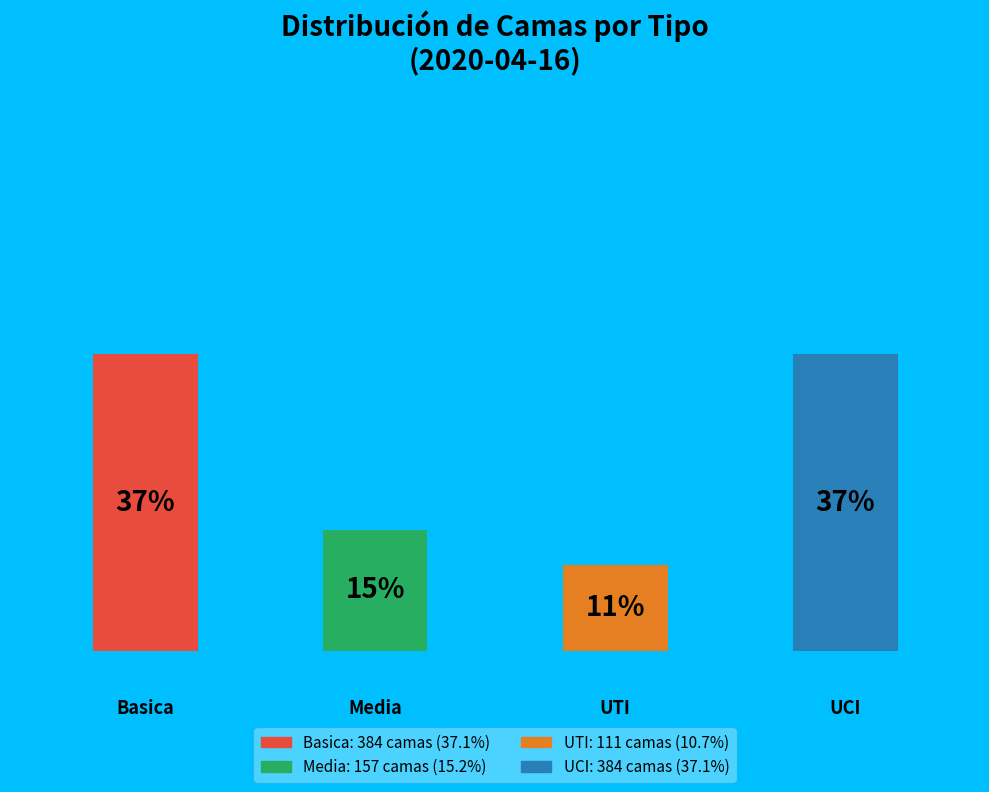

What percentage do UCI and Media together represent?

52.2%